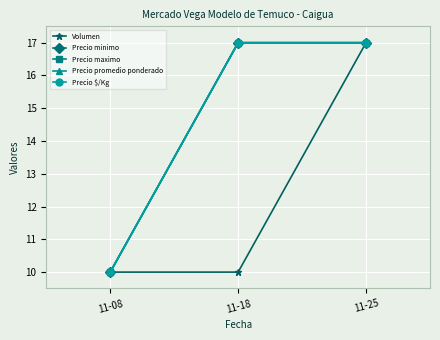

The value of Precio $/Kg at 11-08 is 5. True or false?

False